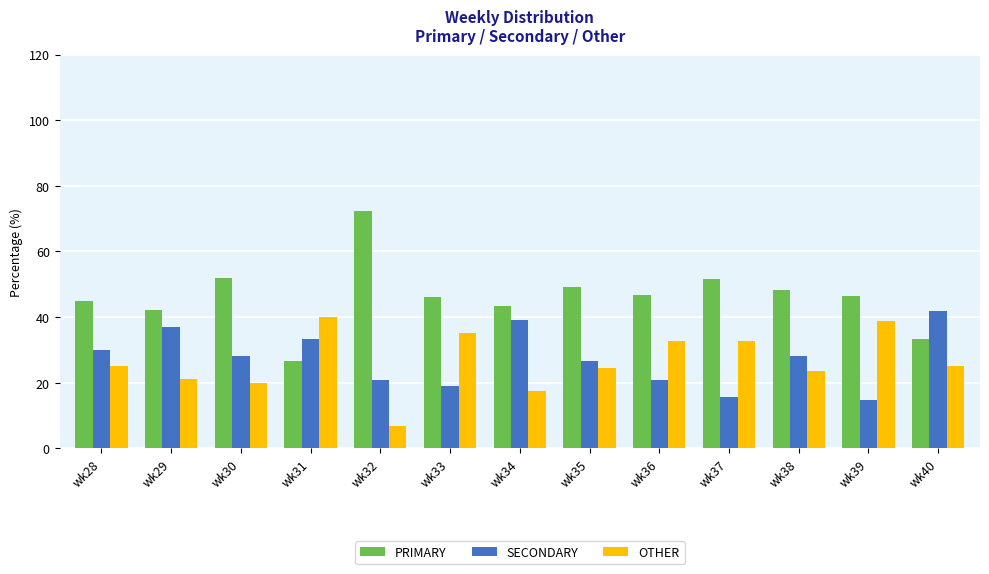

Which series has the largest range (max minus min)?

PRIMARY